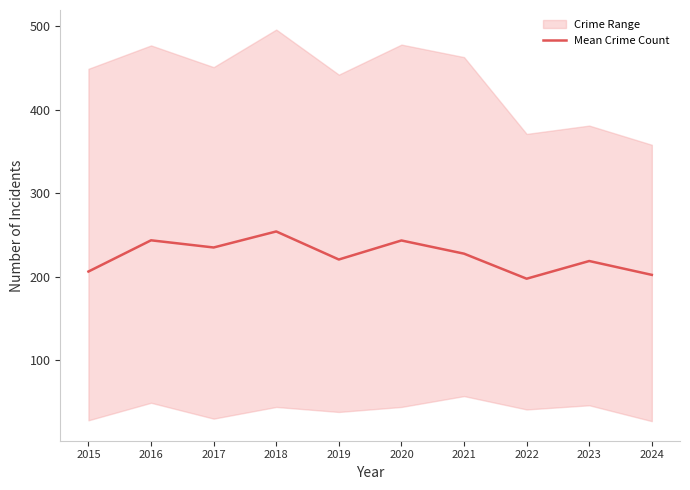

What is the difference between the second highest and second lowest values?

41.4